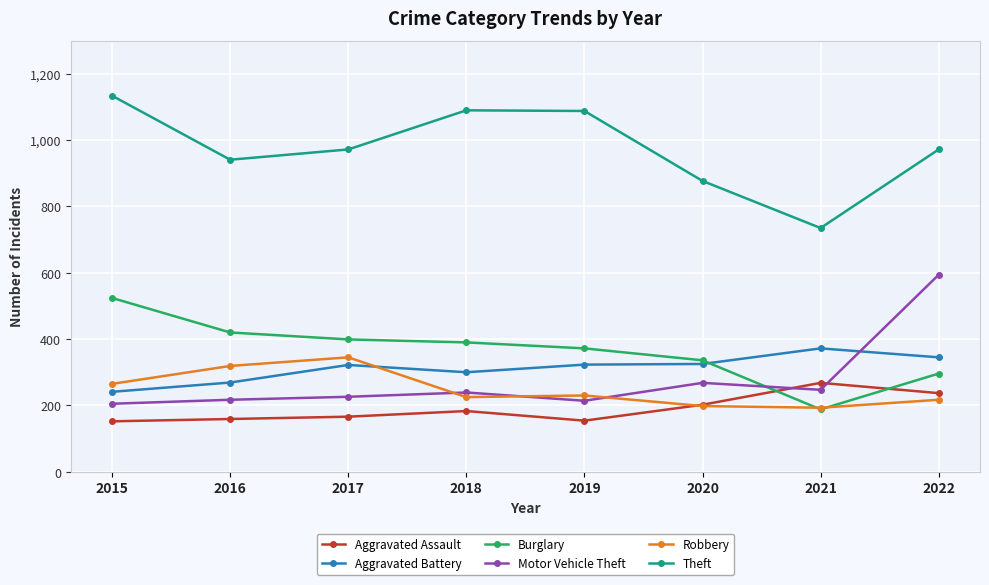

Between which two adjacent categories do Burglary and Robbery first intersect?

2020 and 2021